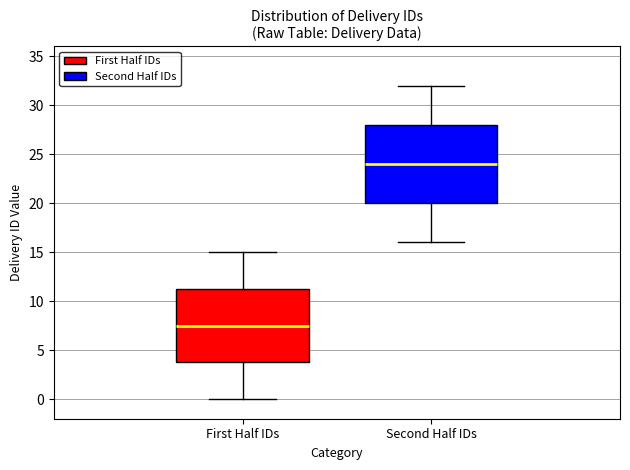

Reading left to right, read every box against the y-axis: the position of its median line, the range the box covers, and the ends of its whiskers. The values are not printed on the chart, so give them approximately, as read against the axis.

First Half IDs: median 7.5, box 4.0 to 11.5, whiskers 0.0 to 15.0
Second Half IDs: median 24.0, box 20.0 to 28.0, whiskers 16.0 to 32.0